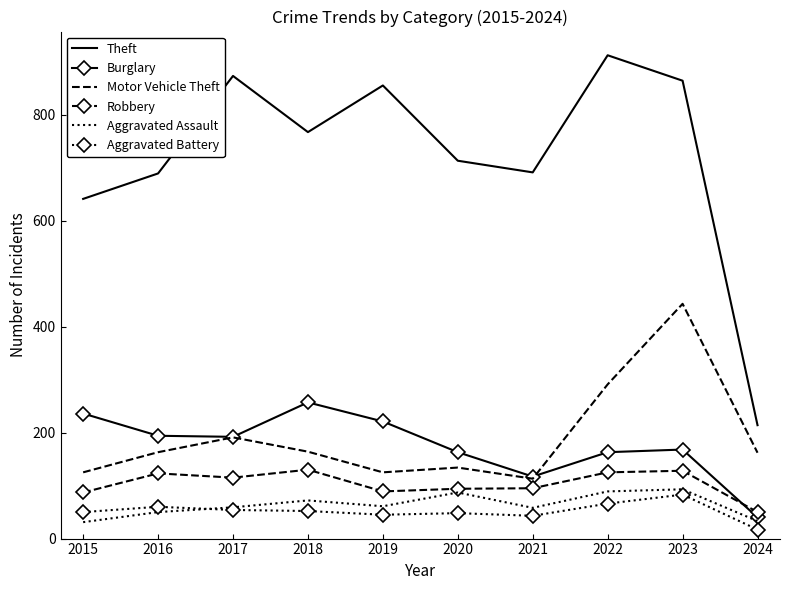

At which label is Motor Vehicle Theft closest to 278?

2022